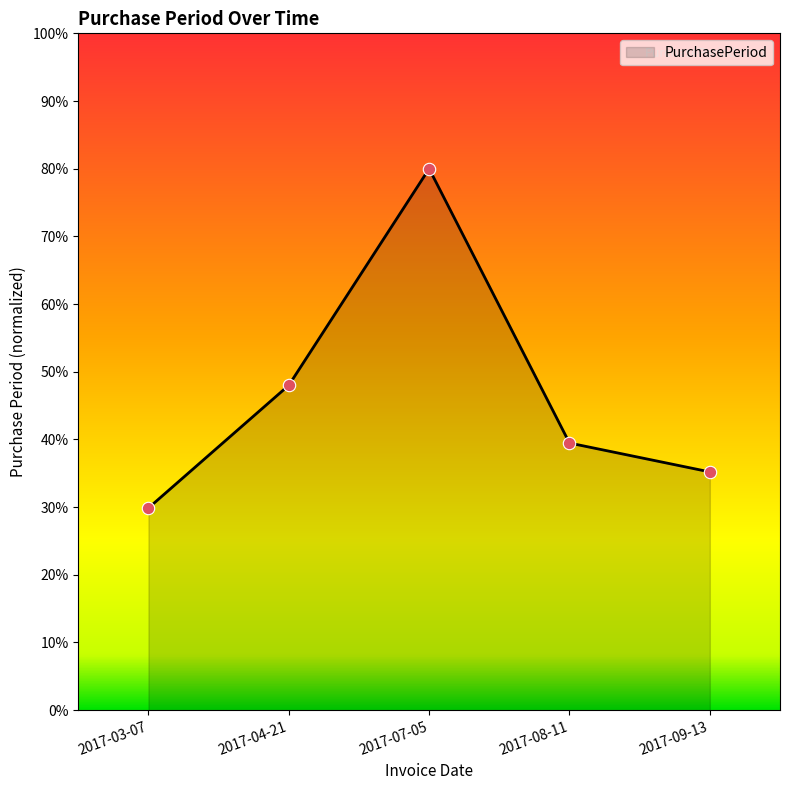

What is the change in value from 2017-03-07 to 2017-07-05?

+50.1